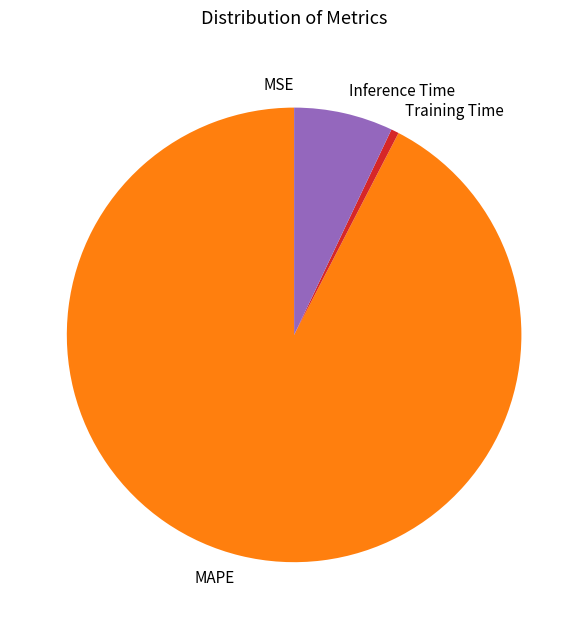

Which category has the biggest portion of the pie?

MAPE